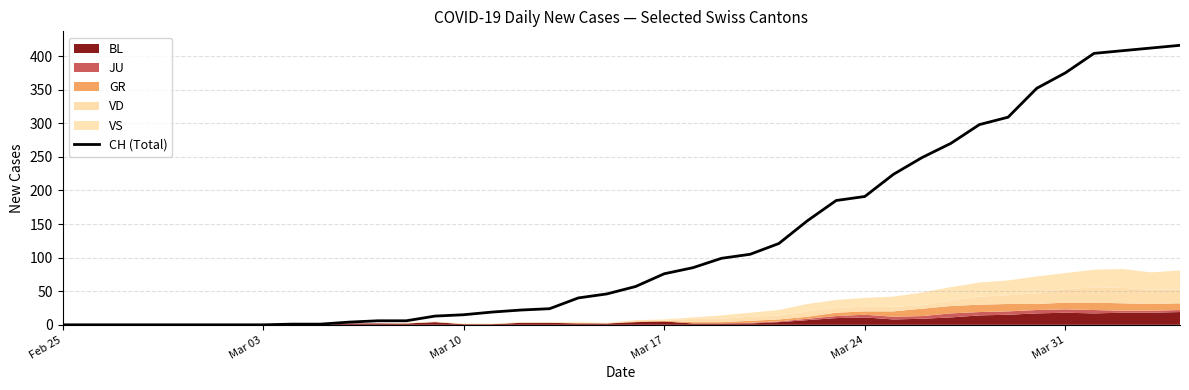

How many positive values are there?

32